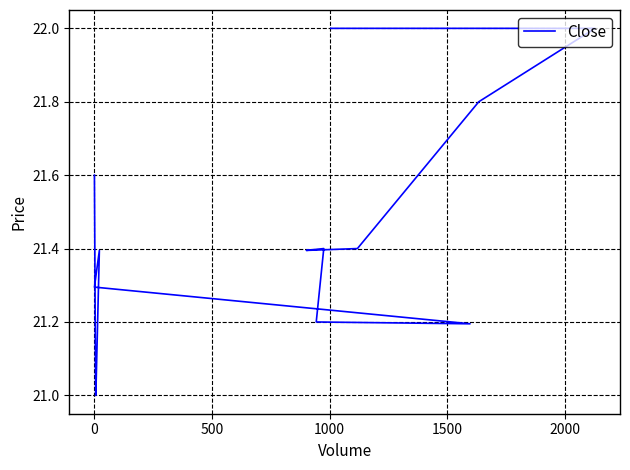

The value at 12 is 36.7. True or false?

False